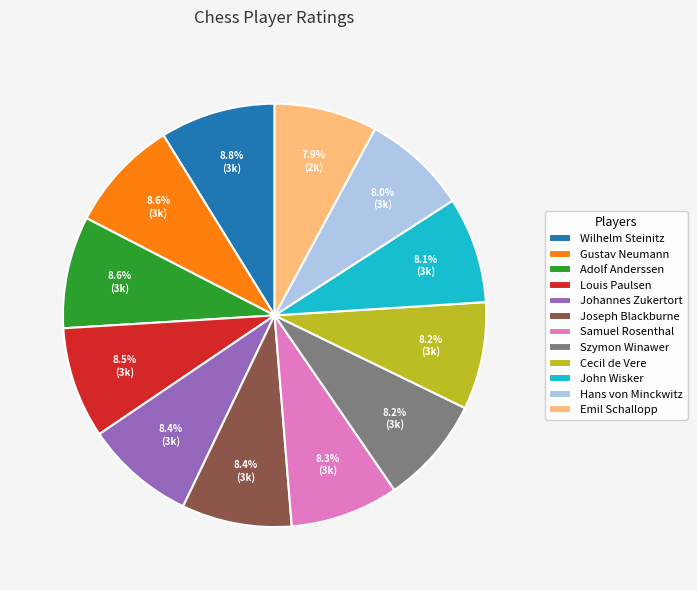

To the nearest percent, what is the combined percentage of Johannes Zukertort and Emil Schallopp?

16%